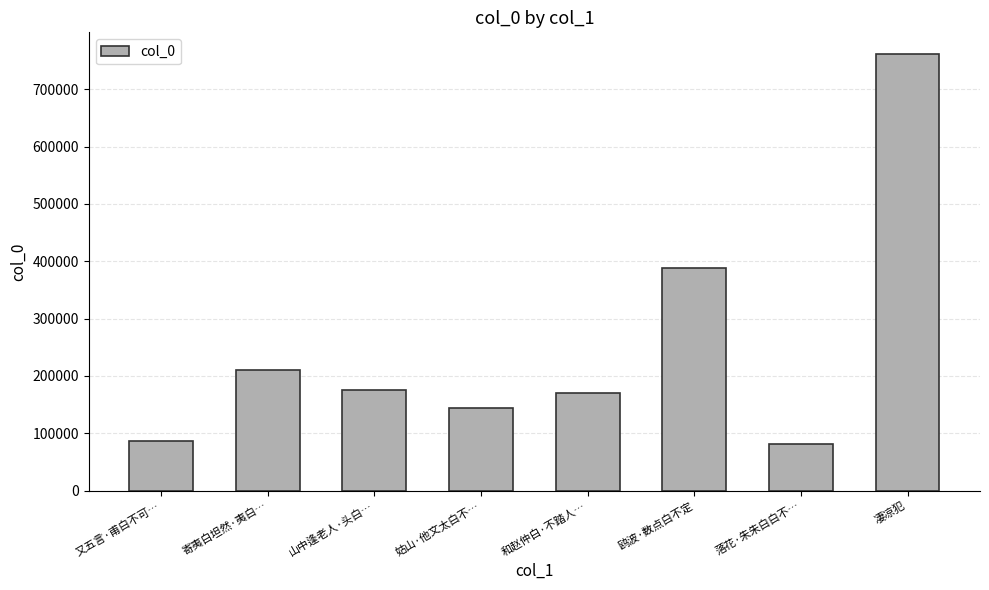

Are the bars horizontal?

No